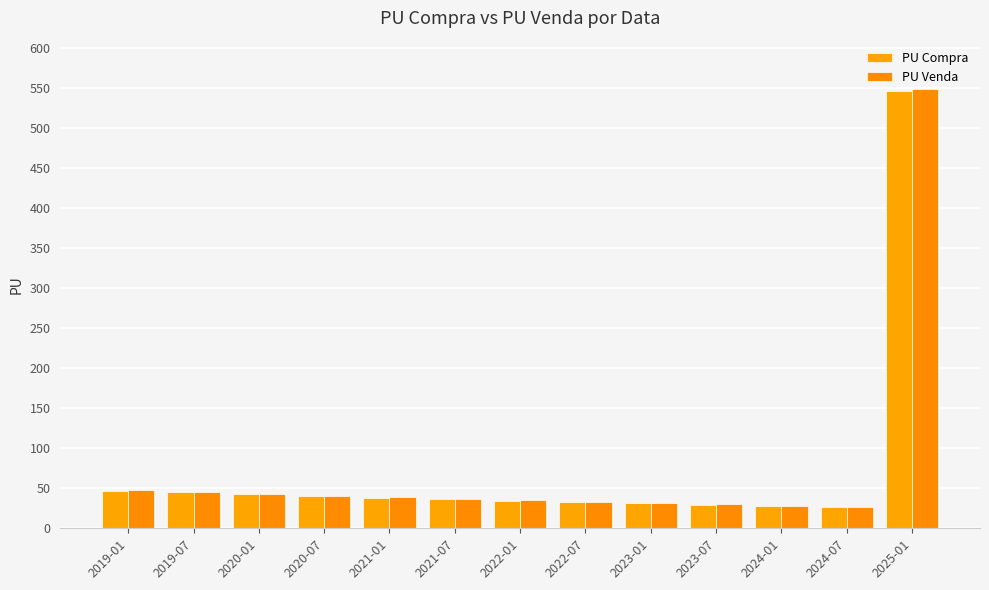

Is it true that PU Compra equals 29.7 at 2023-07?

True